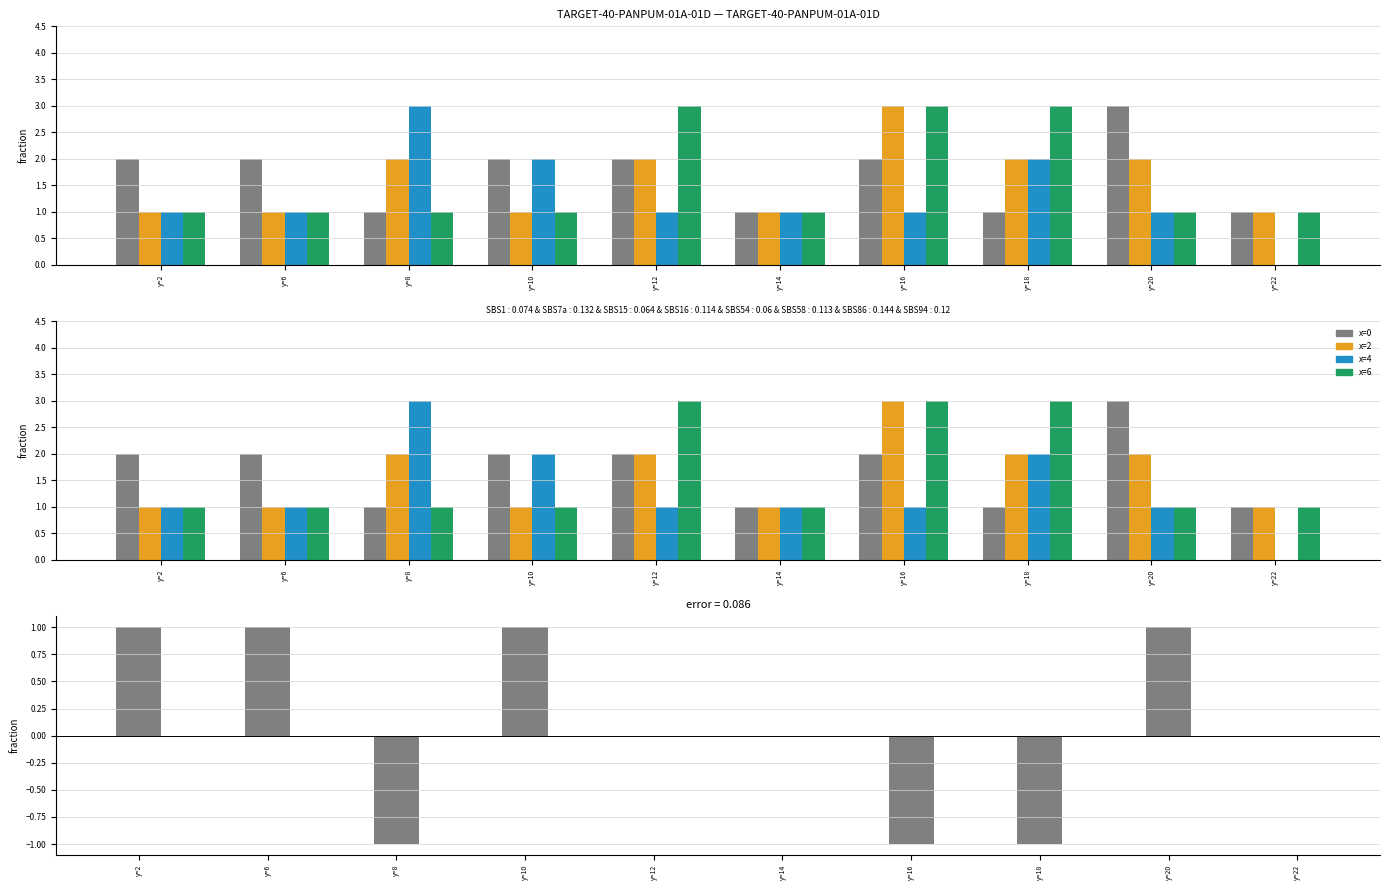

What is the difference between the maximum and minimum values in the x=0 minus x=2 series?

2